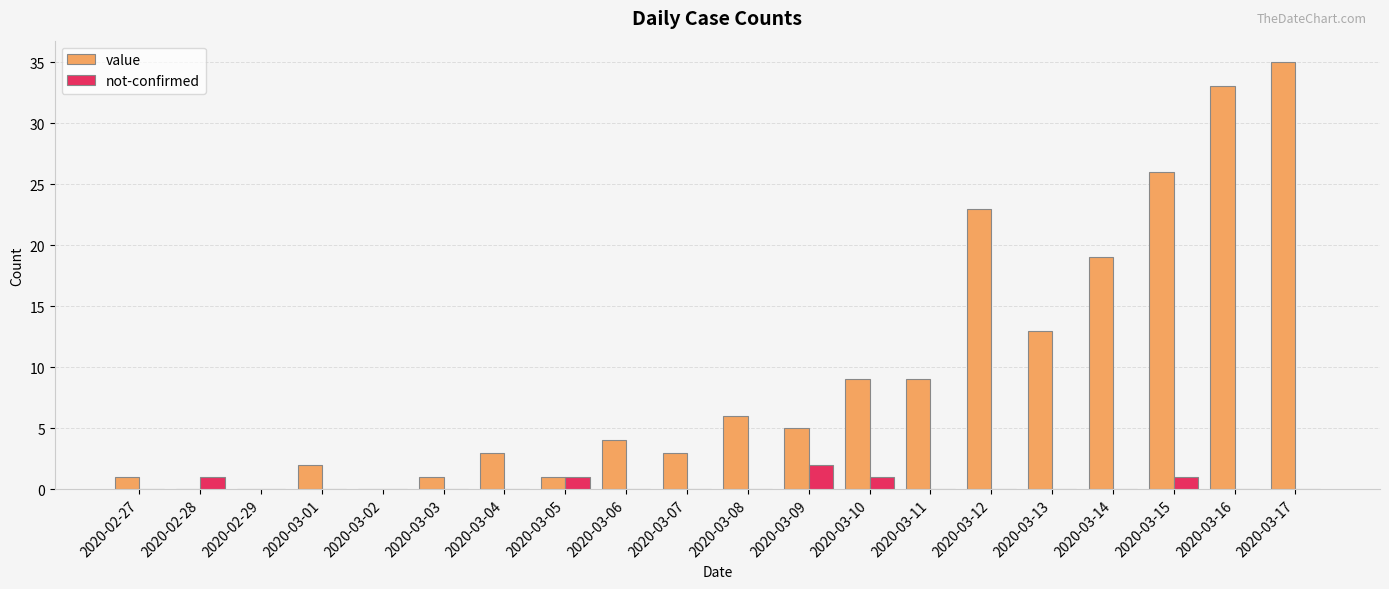

What is the total value across all series at 2020-03-03?

1